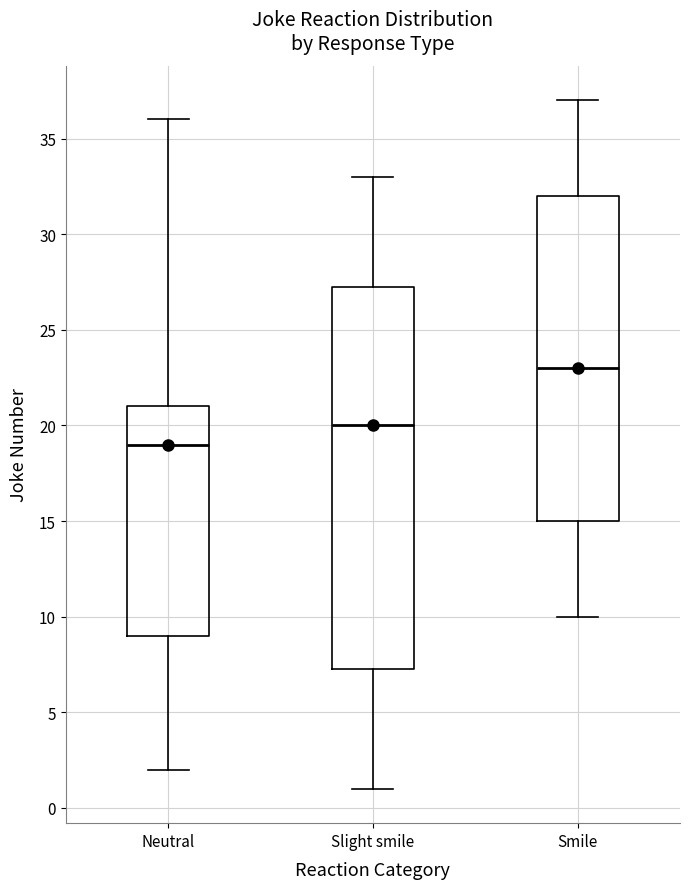

Which box is the tallest, from its lower edge to its upper edge?

Slight smile